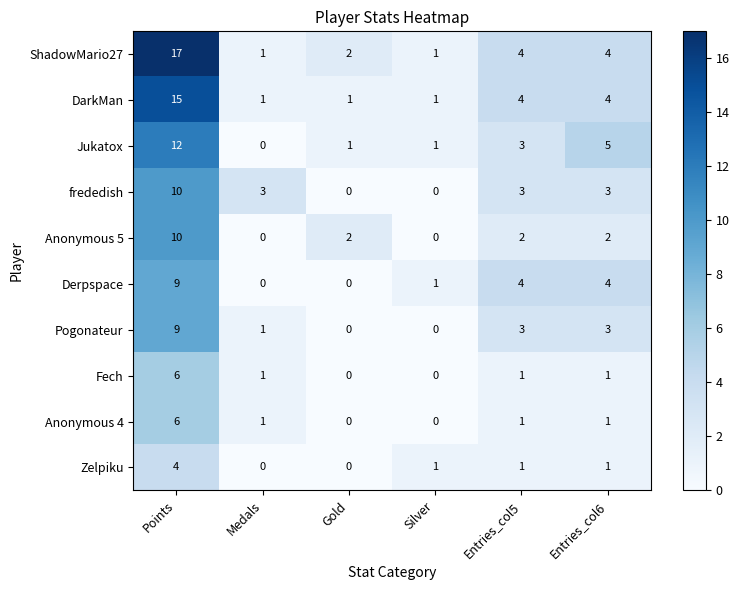

The frededish series shows 3 at Entries_col5. True or false?

True